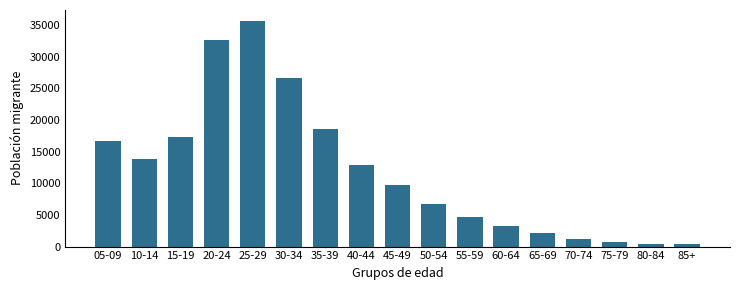

What is the difference between the maximum and minimum values?

35142